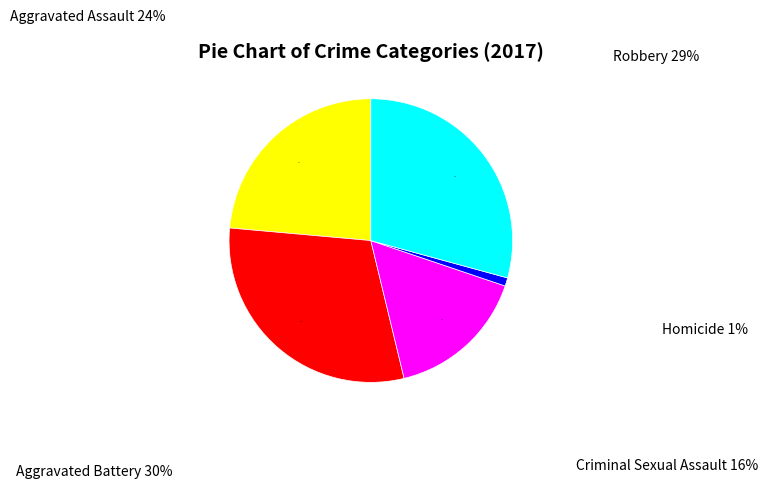

The Aggravated Assault slice represents 24% of the pie. True or false?

True